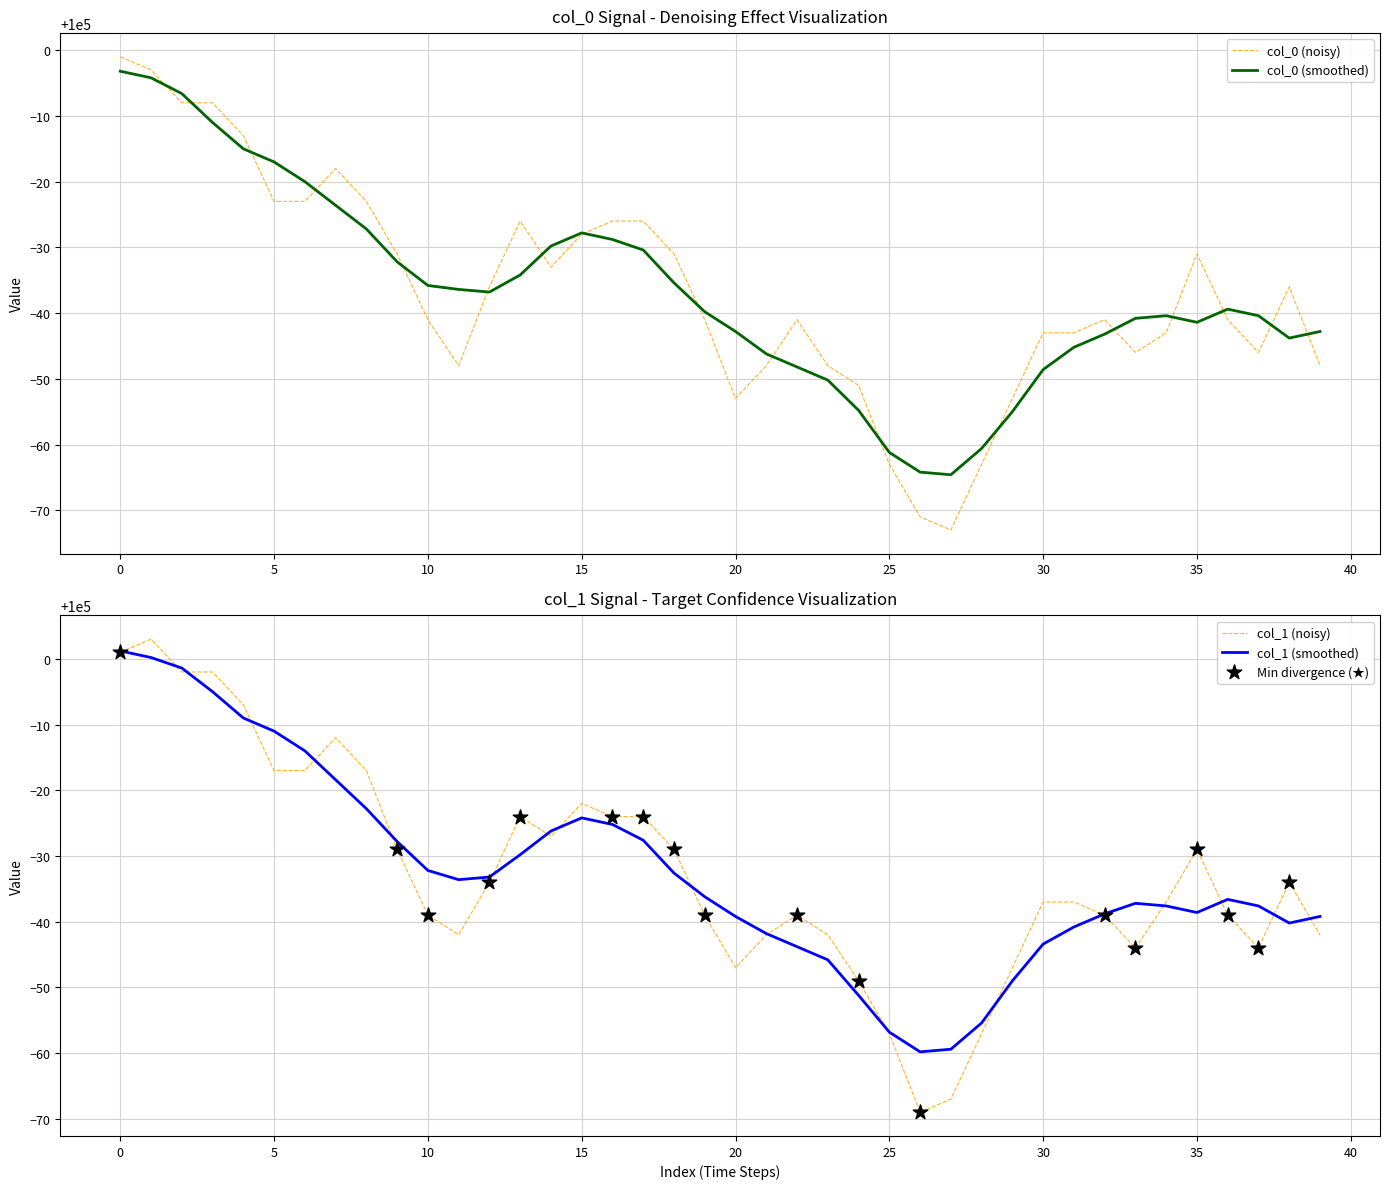

What is the total value across all series at 7?

199970